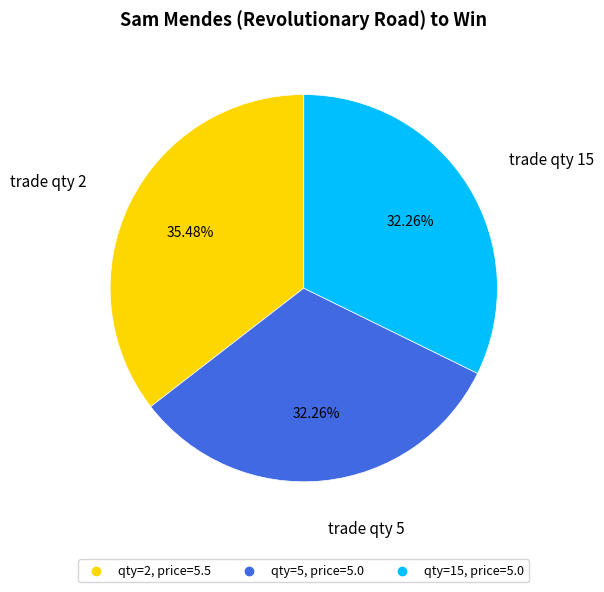

Does any single category account for the majority?

No